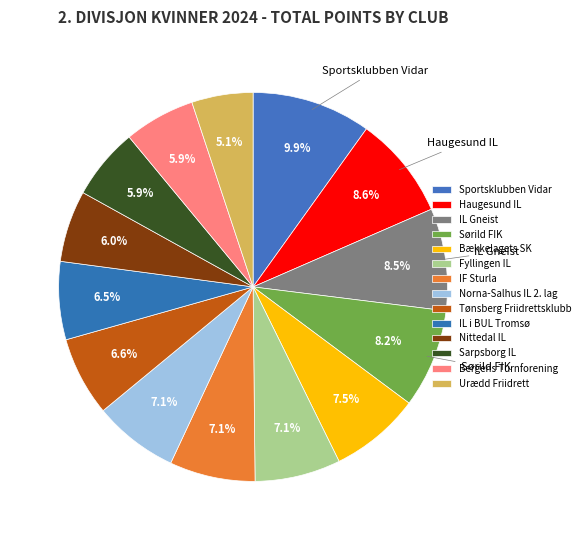

Count the number of slices in the pie.

14